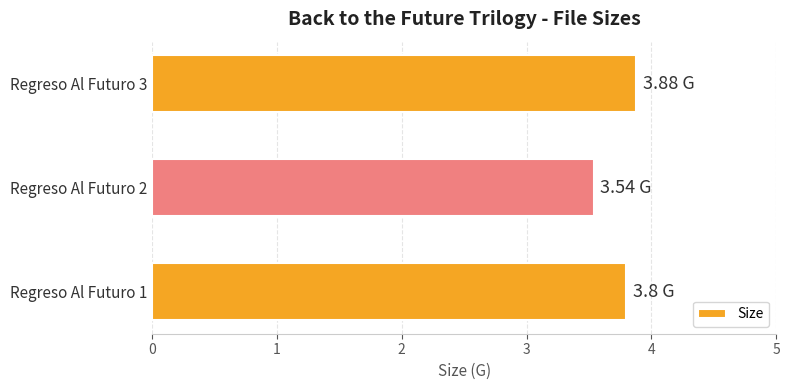

What is the difference between the maximum and second lowest values?

0.1